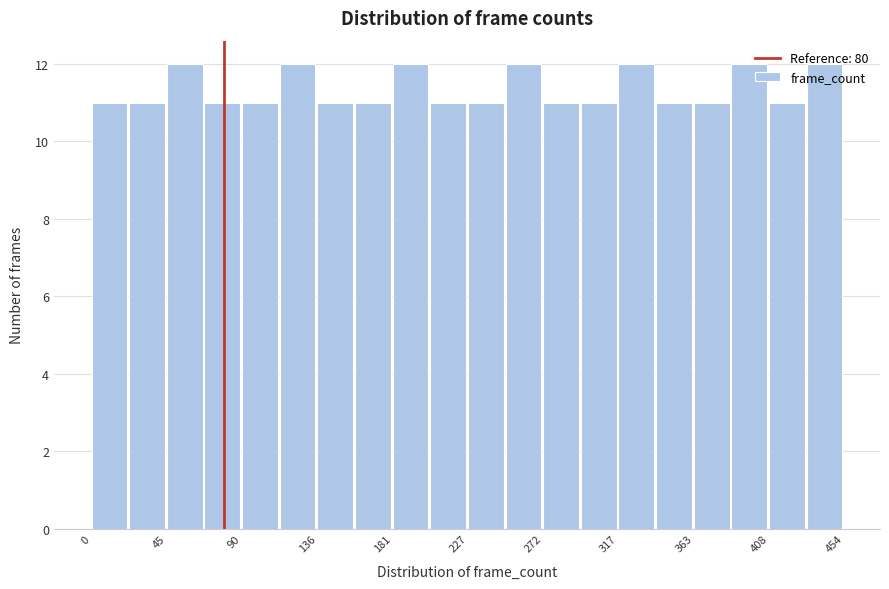

Reading left to right, list every bar in this chart as the range it spans on the x-axis followed by its height. Neither the bar edges nor the heights are printed on the chart, so give them approximately, as read against the axes.

0 to 25: 11
25 to 45: 11
45 to 70: 12
70 to 90: 11
90 to 115: 11
115 to 135: 12
135 to 160: 11
160 to 180: 11
180 to 205: 12
205 to 225: 11
225 to 250: 11
250 to 270: 12
270 to 295: 11
295 to 320: 11
320 to 340: 12
340 to 365: 11
365 to 385: 11
385 to 410: 12
410 to 430: 11
430 to 455: 12